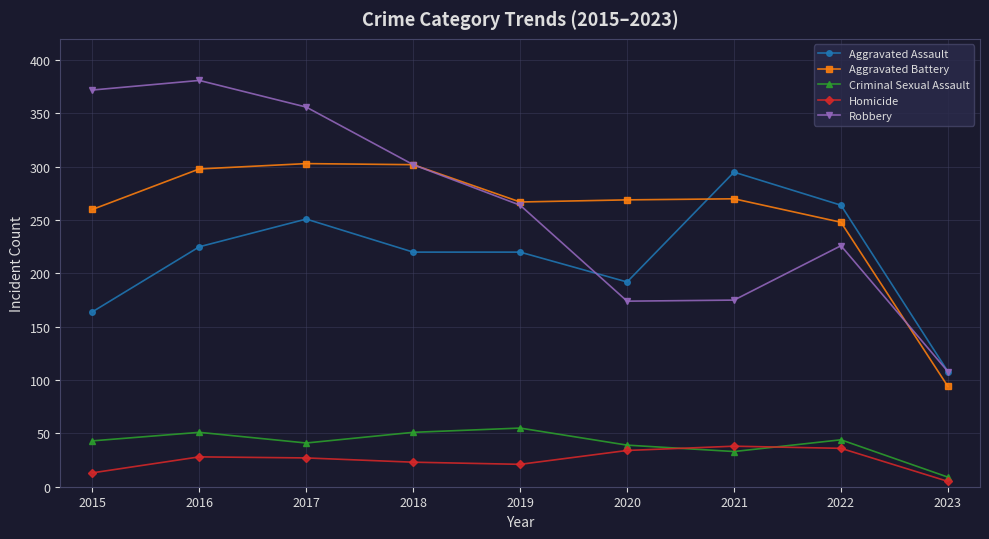

What is the highest value of the Criminal Sexual Assault series?

55